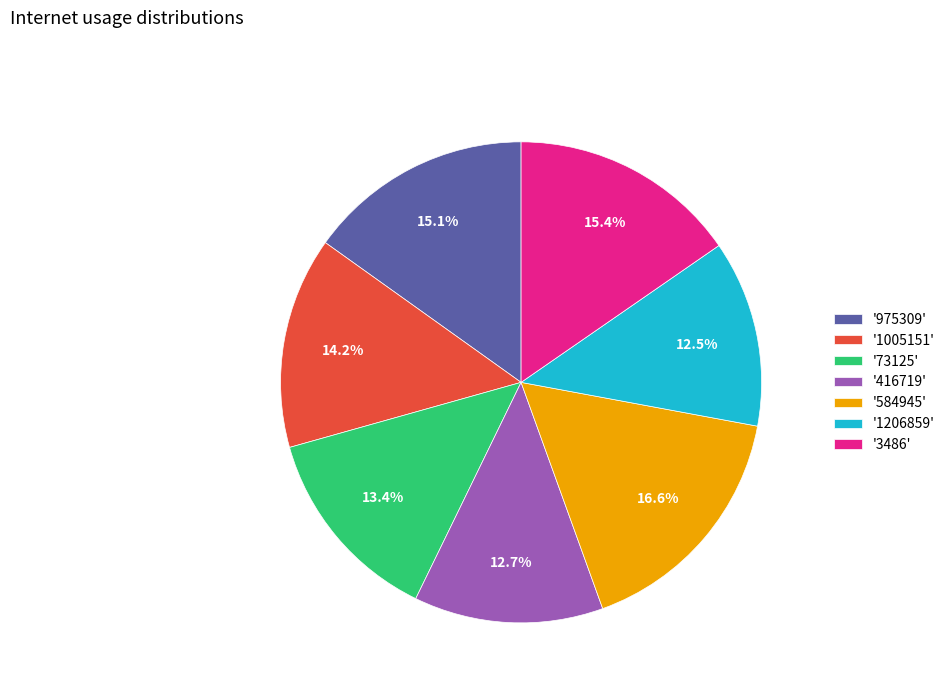

What percentage is NOT represented by '73125'?

86.6%